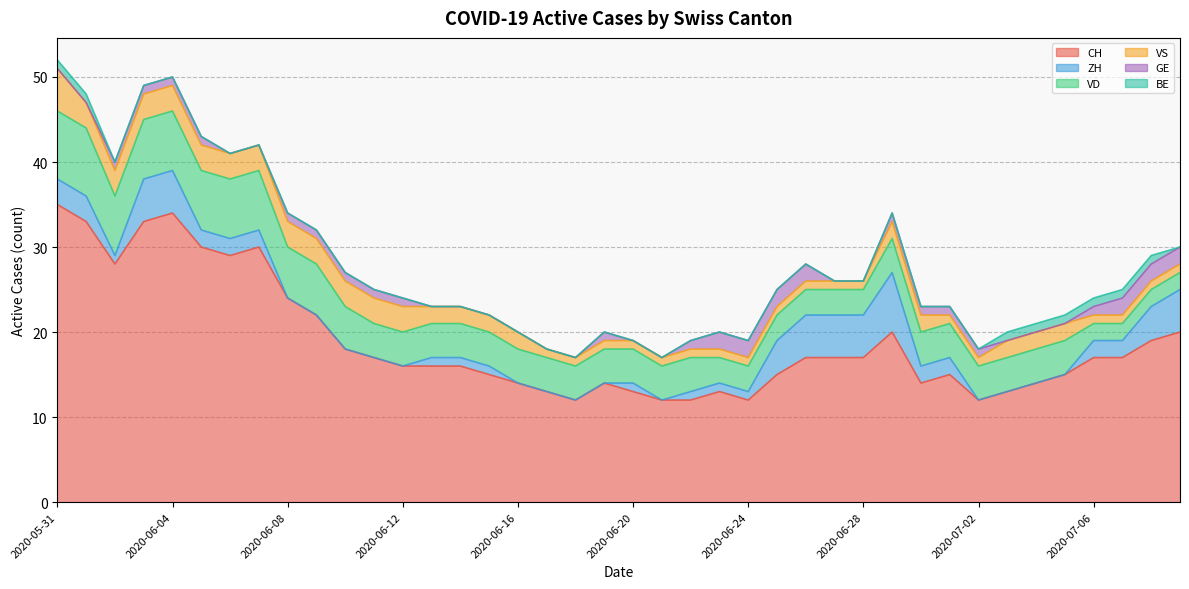

The value of BE at 2020-06-03 is 0. True or false?

True